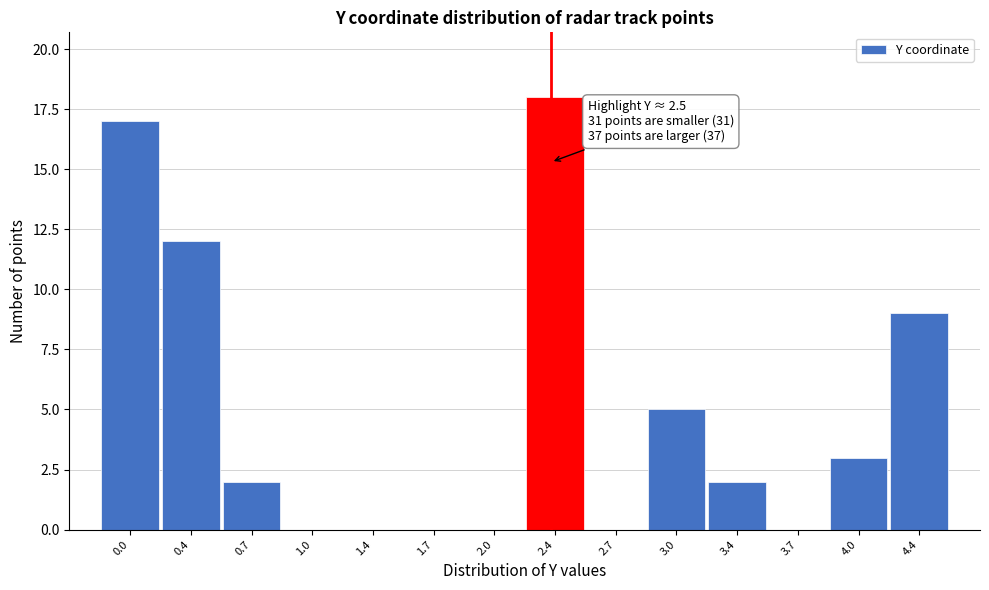

Reading left to right, extract all data points from this chart.

0.0=17	0.4=12	0.7=2	1.0=0	1.4=0	1.7=0	2.0=0	2.4=18	2.7=0	3.0=5	3.4=2	3.7=0	4.0=3	4.4=9